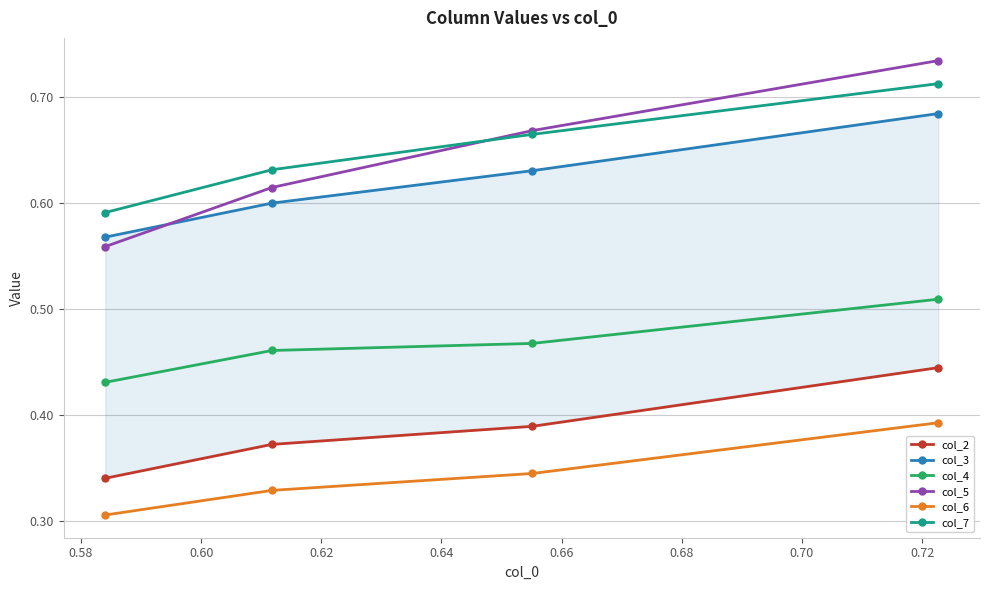

True or false: col_3 has more than 2 interior local peaks.

False